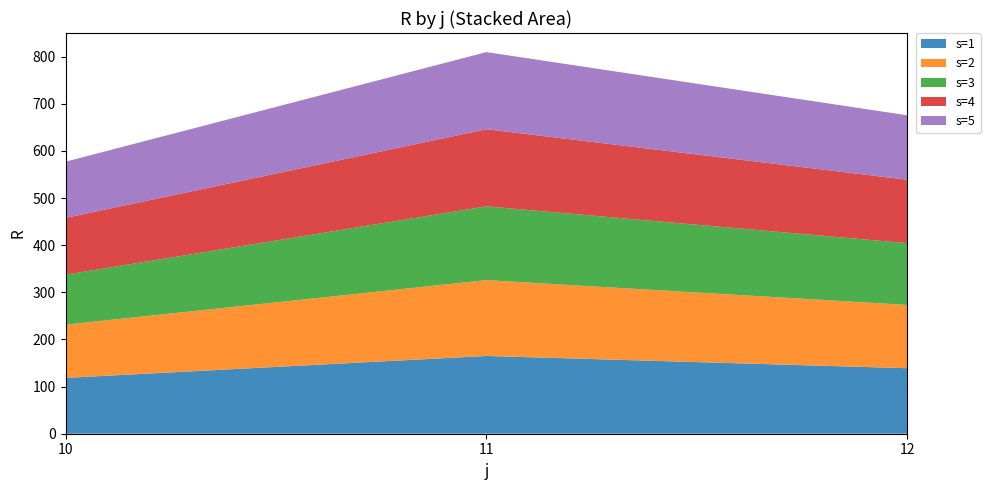

Reading right to left, transcribe all the data shown in this chart.

s=1: 12=139.0	11=165.0	10=118.5
s=2: 12=134.3	11=161.0	10=112.9
s=3: 12=131.1	11=156.6	10=106.1
s=4: 12=134.6	11=163.6	10=120.5
s=5: 12=136.7	11=163.7	10=119.3